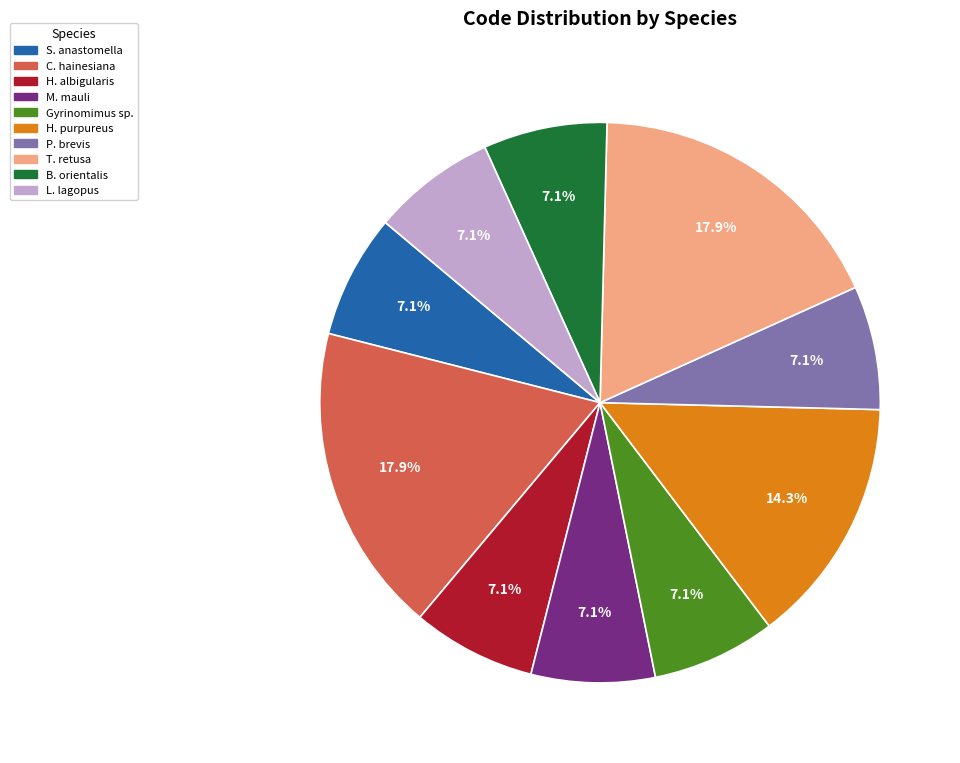

What percentage is NOT represented by P. brevis?

92.9%